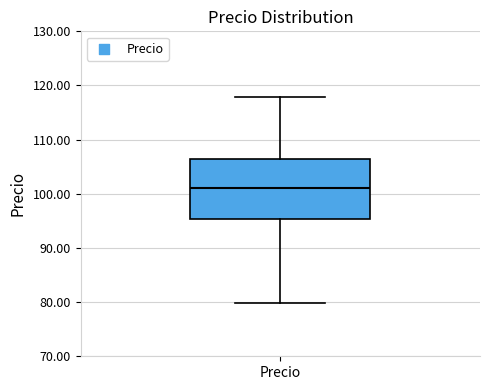

Where does the upper whisker of the box for Precio end on the y-axis? The values are not printed on the chart, so give them approximately, as read against the axis.

118